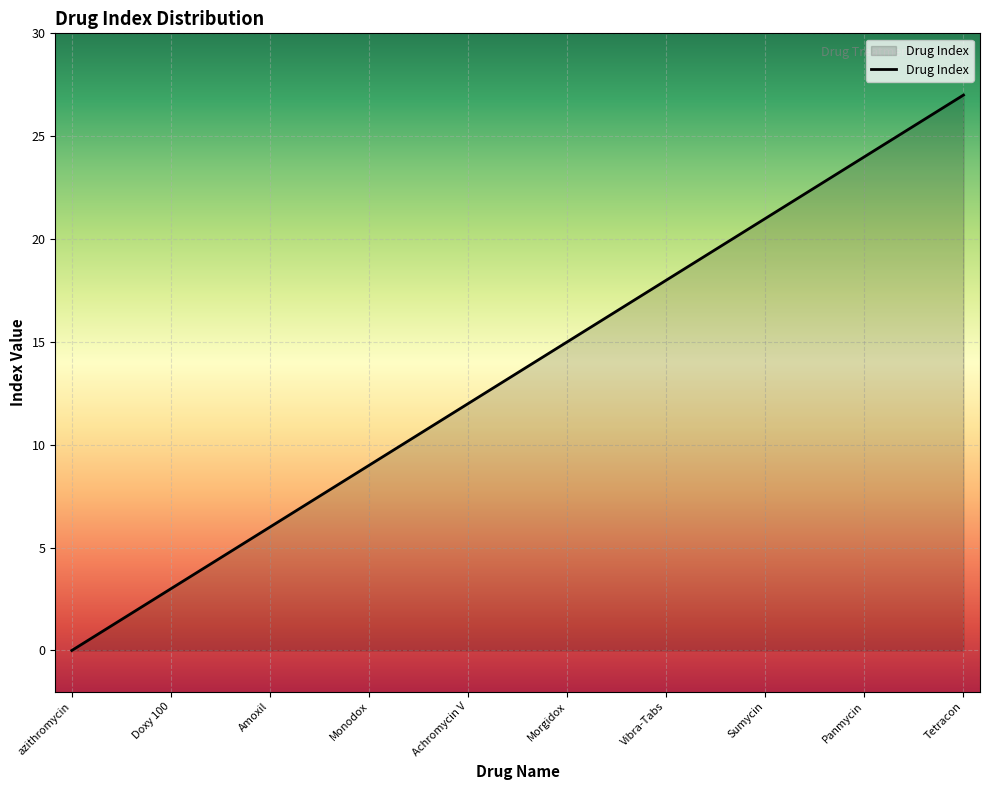

What is the greatest value displayed?

27